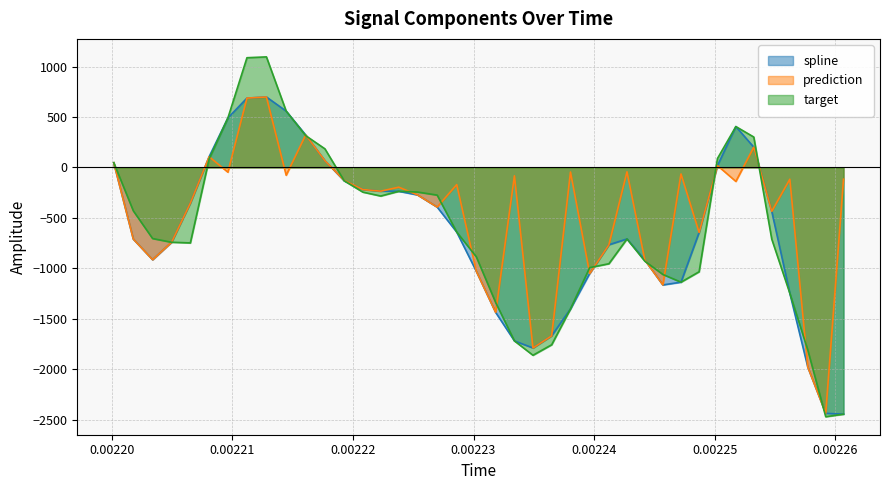

Reading left to right, transcribe all the data shown in this chart.

spline: 47.3	-710.0	-914.3	-741.5	-352.7	107.0	490.7	687.7	698.7	558.7	322.4	66.9	-132.4	-218.8	-235.0	-236.1	-272.5	-392.7	-640.9	-1027.7	-1437.2	-1719.6	-1789.6	-1668.7	-1402.0	-1051.1	-766.4	-708.7	-917.2	-1164.5	-1137.2	-644.4	18.8	405.5	201.3	-435.1	-1247.5	-1978.3	-2437.7	-2445.8
prediction: 47.3	-710.0	-914.3	-741.5	-352.7	107.0	-47.0	687.7	698.7	-77.1	322.4	66.9	-129.0	-218.8	-235.0	-195.6	-272.5	-392.7	-170.2	-1027.7	-1437.2	-83.0	-1789.6	-1668.7	-45.0	-1051.1	-766.4	-42.9	-917.2	-1164.5	-64.5	-644.4	18.8	-138.3	201.3	-435.1	-116.6	-1978.3	-2437.7	-116.5
target: 47.3	-429.9	-704.6	-741.5	-748.1	84.7	490.7	1087.9	1096.3	558.7	315.4	184.7	-132.4	-244.4	-283.2	-236.1	-243.7	-273.9	-640.9	-884.4	-1339.1	-1719.6	-1861.8	-1757.9	-1402.0	-992.9	-954.4	-708.7	-929.2	-1060.9	-1137.2	-1033.9	89.1	405.5	301.8	-710.7	-1247.5	-1809.9	-2471.2	-2445.8